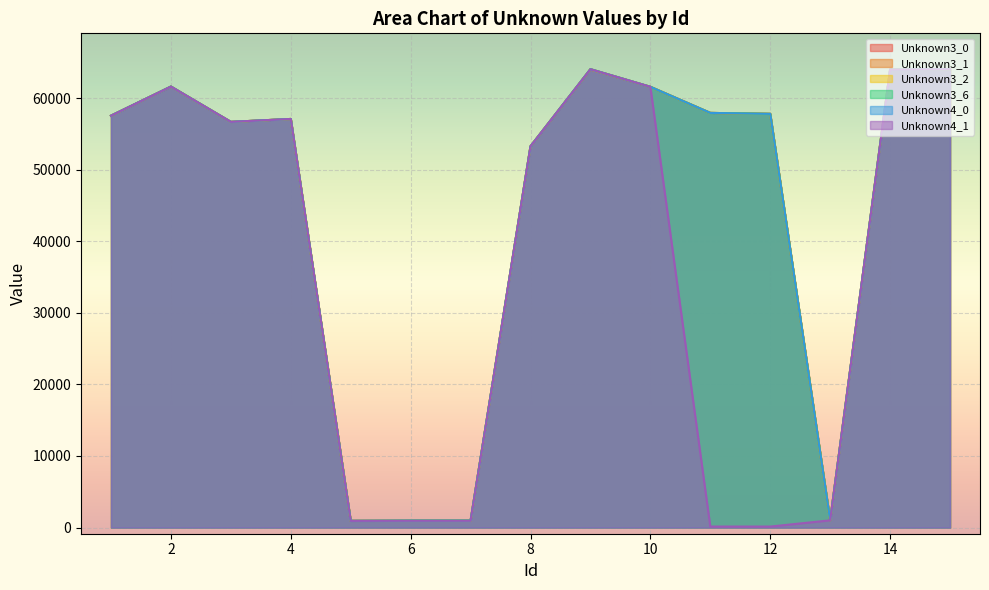

At which label is Unknown3_2 closest to 32483?

8